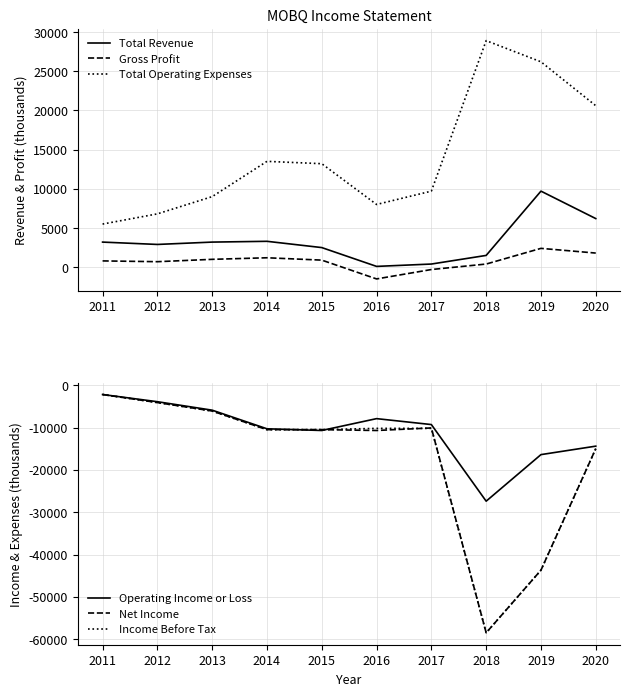

Which series has the widest spread of values?

Net Income